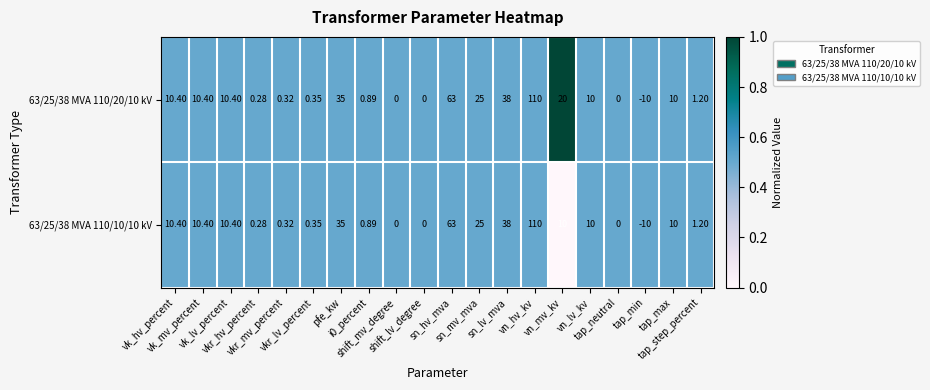

At how many categories does at least one series exceed 0?

20